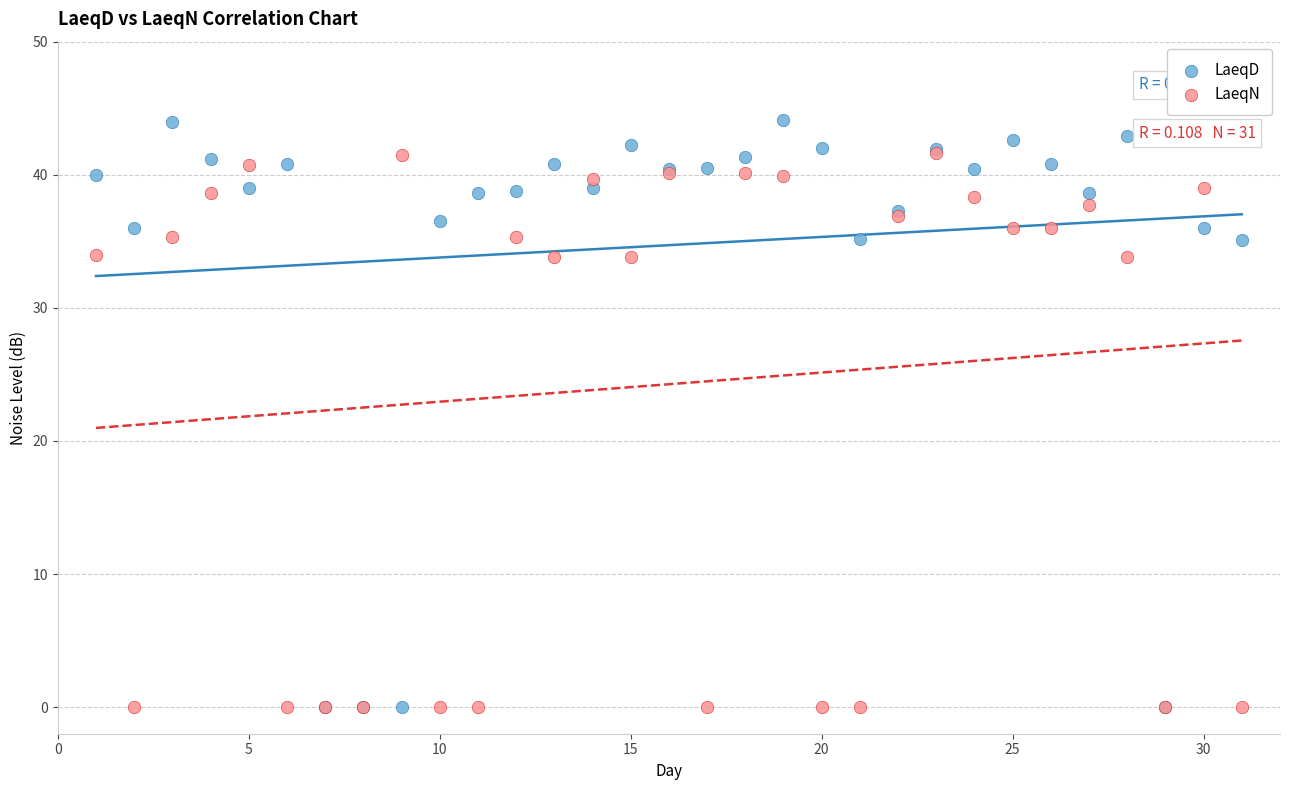

Which series reaches the maximum Y coordinate?

LaeqD